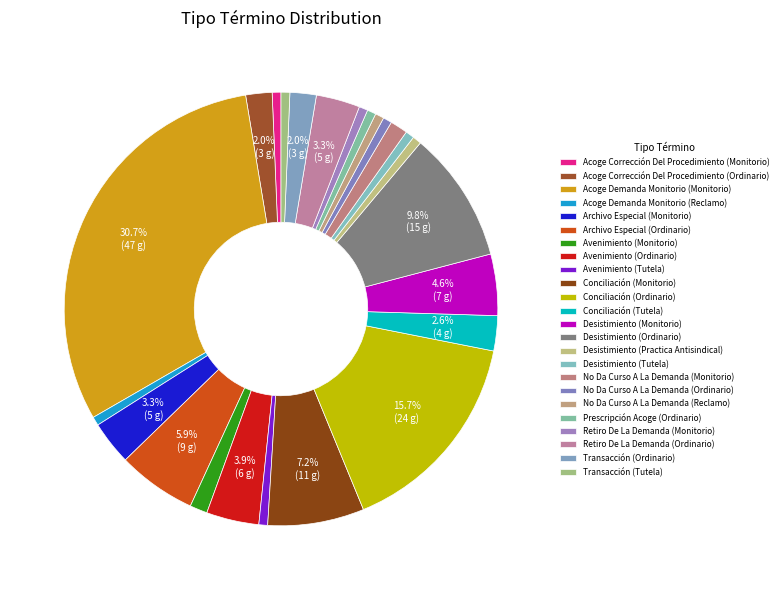

What percentage is the Avenimiento (Ordinario) slice, to the nearest percent?

4%